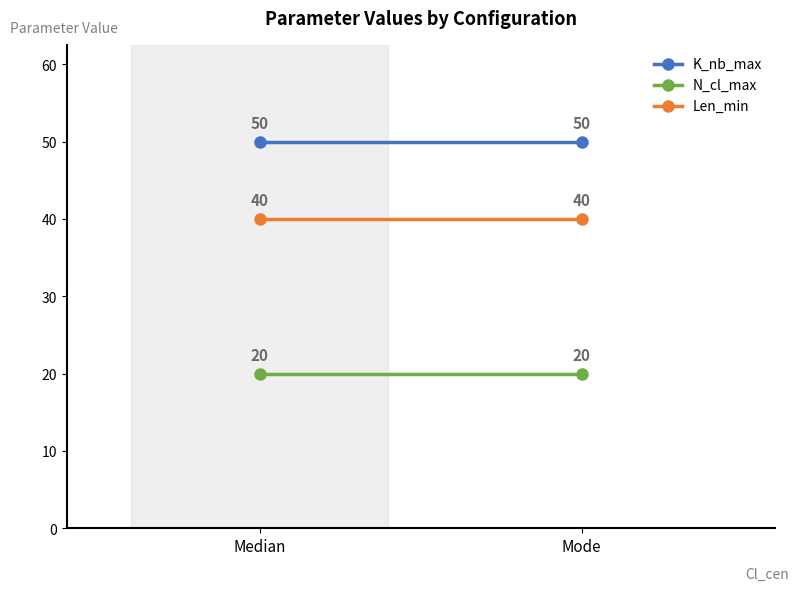

What is the label of the 1st point from the left?

Median